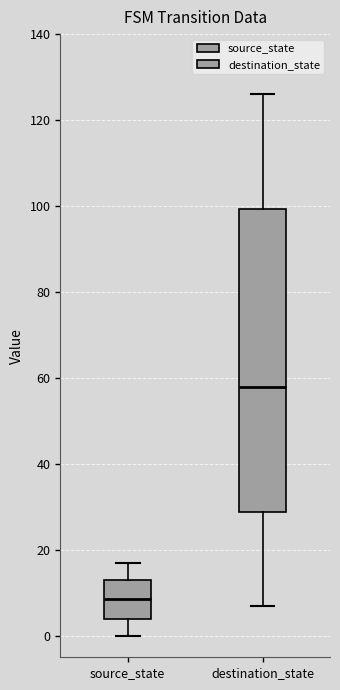

Reading left to right, transcribe this box plot: for each box, give where its median line is, the range the box spans, and where its two whiskers end, as read against the y-axis. The values are not printed on the chart, so give them approximately, as read against the axis.

source_state: median 8, box 4 to 14, whiskers 0 to 18
destination_state: median 58, box 28 to 100, whiskers 8 to 126